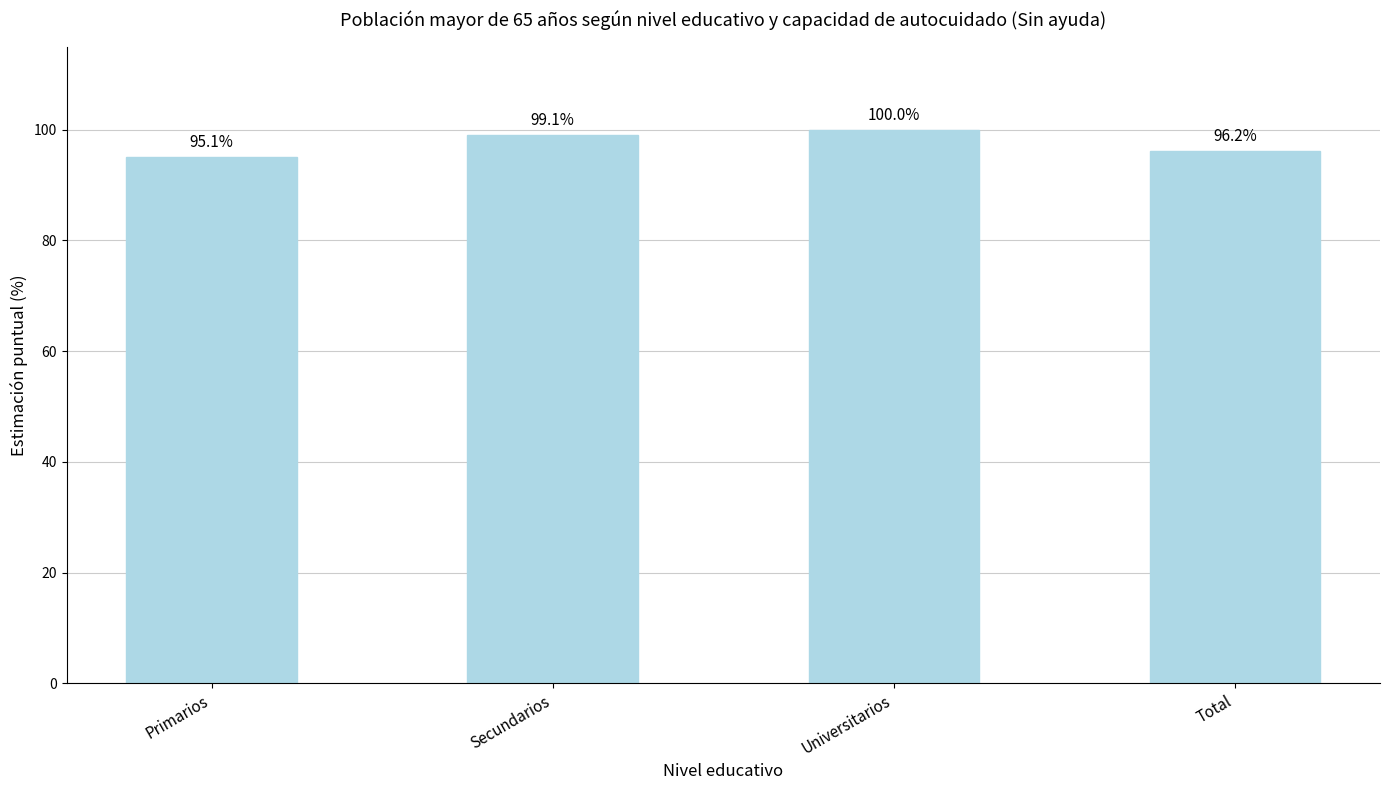

Reading right to left, list all the values displayed in this chart.

96.2	100.0	99.1	95.1